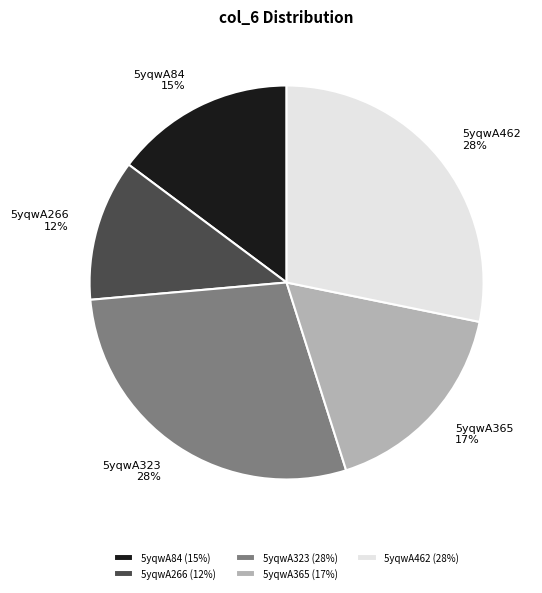

True or false: 5yqwA462 accounts for 20% of the total.

False